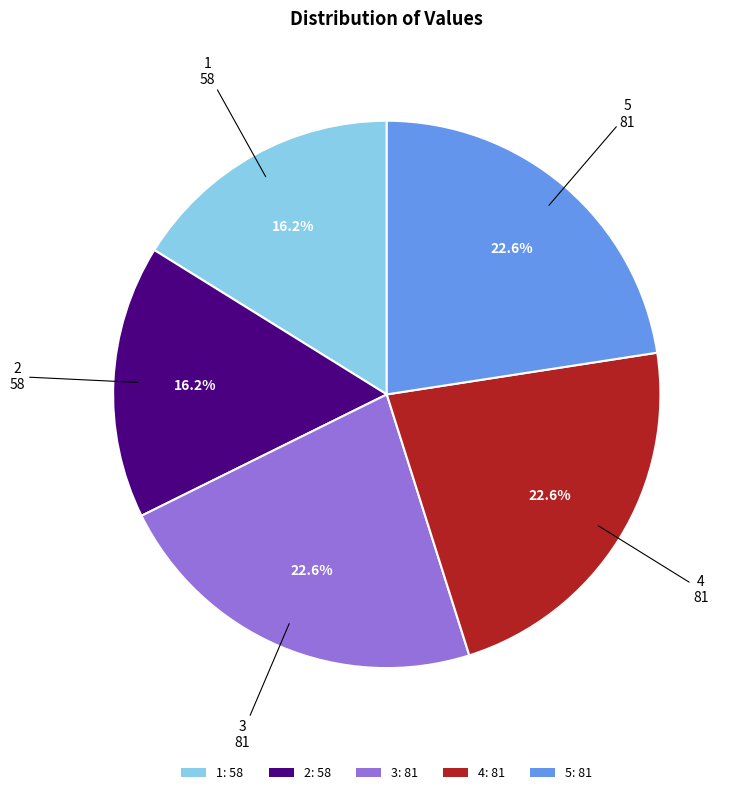

What percentage is the 5 slice, to the nearest percent?

23%